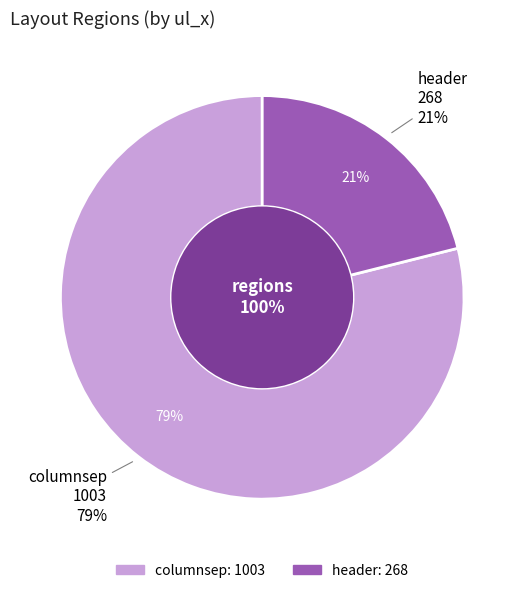

To the nearest percent, what percentage of the pie is header?

21%